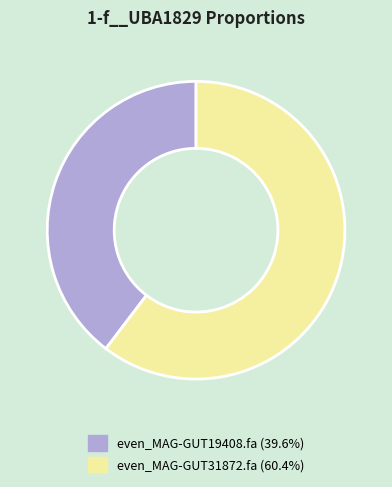

What is the majority slice?

even_MAG-GUT31872.fa